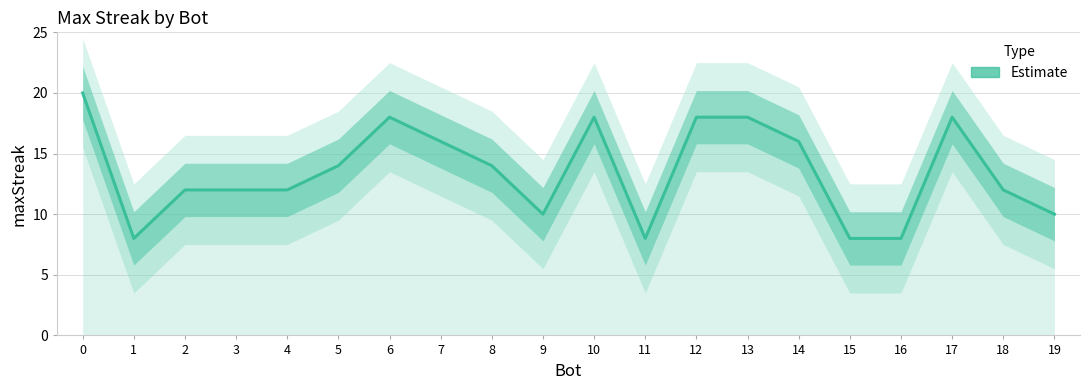

What value does the data have at 2?

12